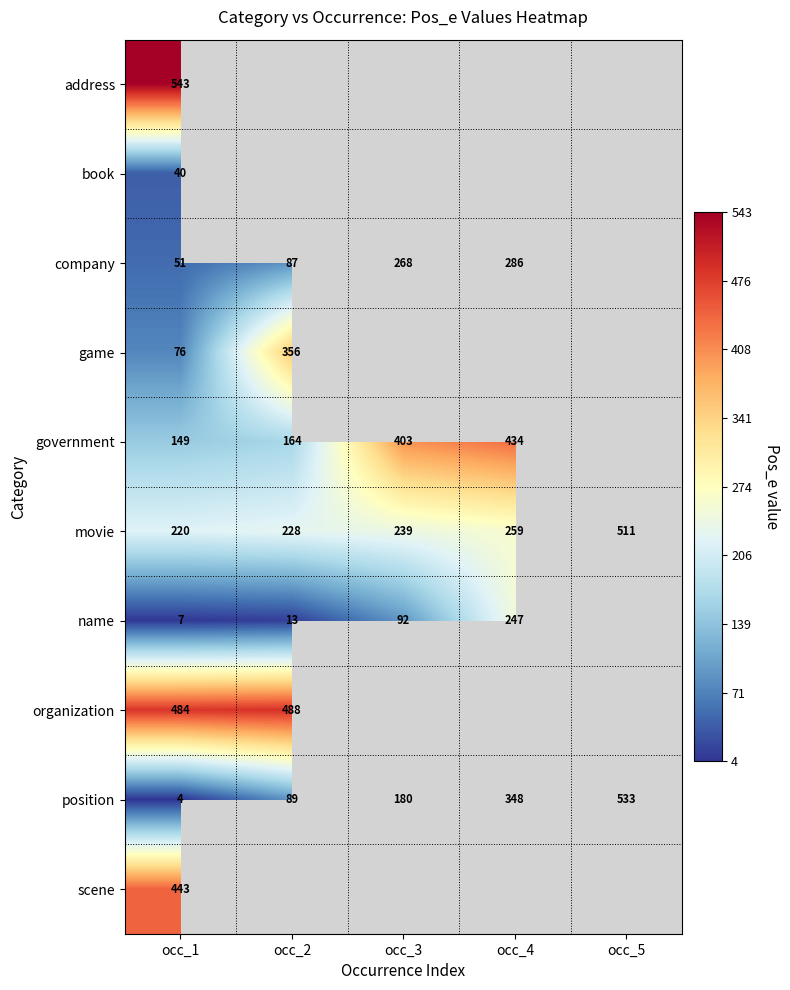

Where is position nearest to the value 268?

occ_4